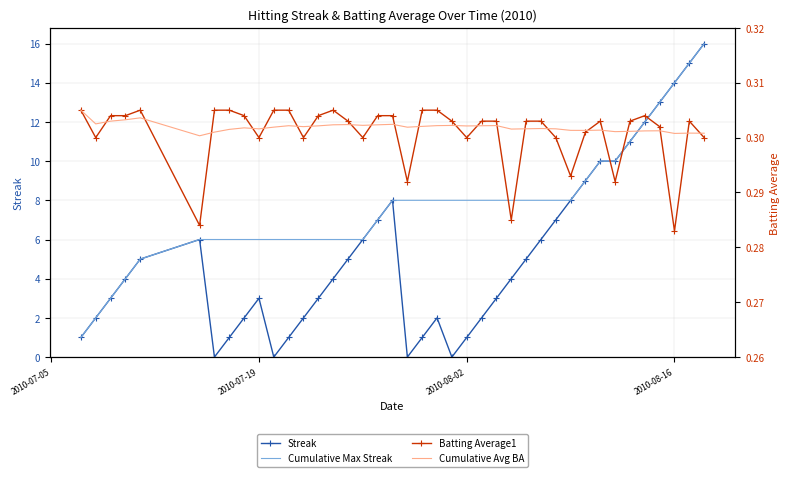

True or false: Batting Average1 and Cumulative Avg BA cross at least once.

True